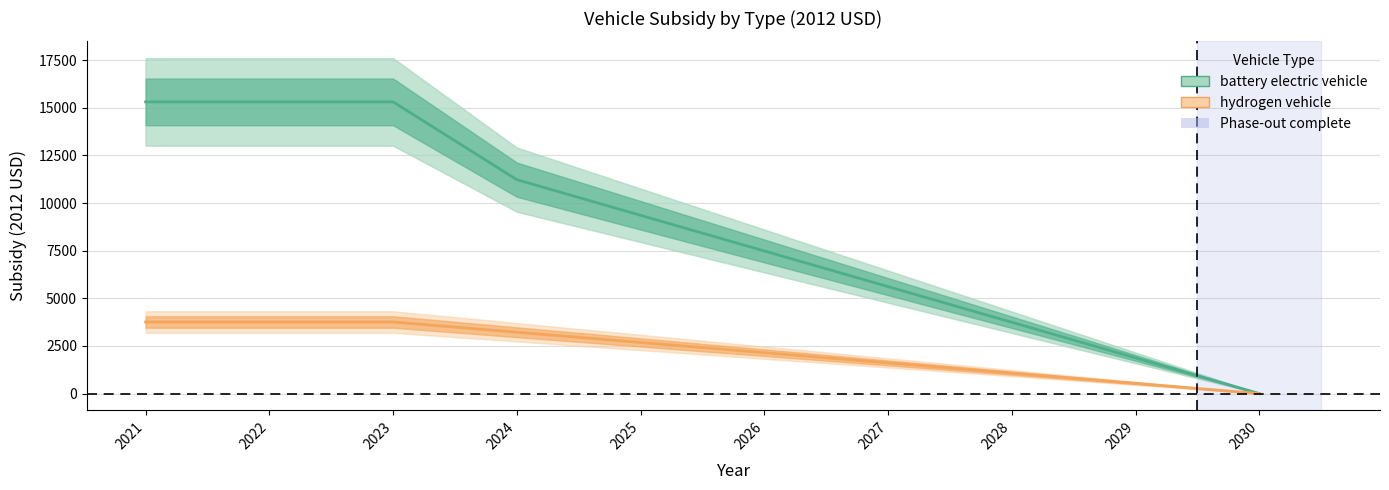

The value of battery electric vehicle at 2025 is 2891.6. True or false?

False